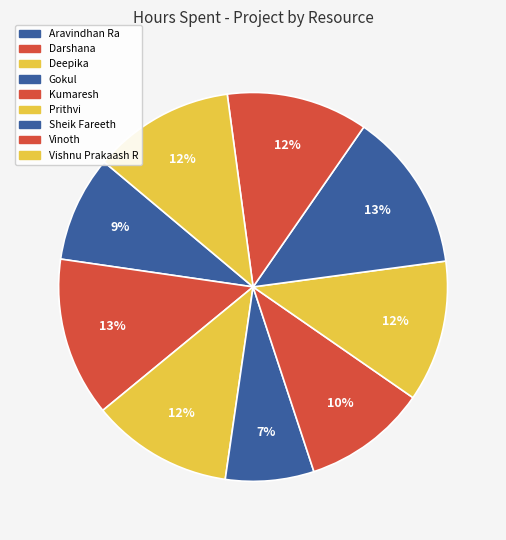

How many slices are in this pie chart?

9